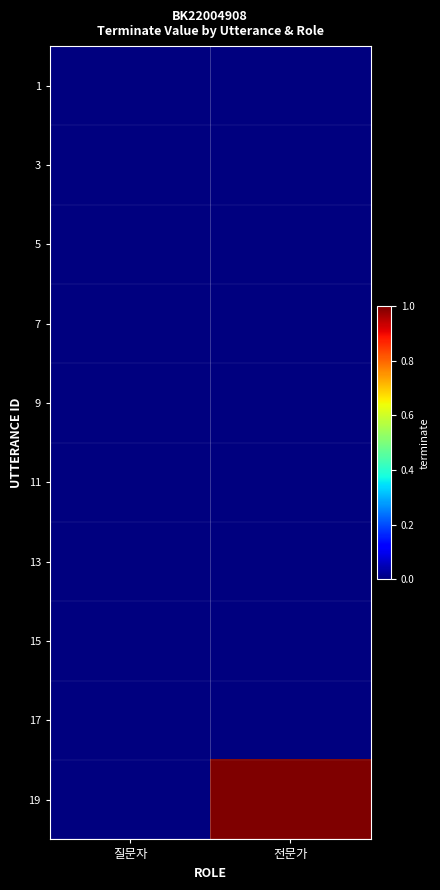

Which has a higher value, 전문가 or 질문자?

전문가